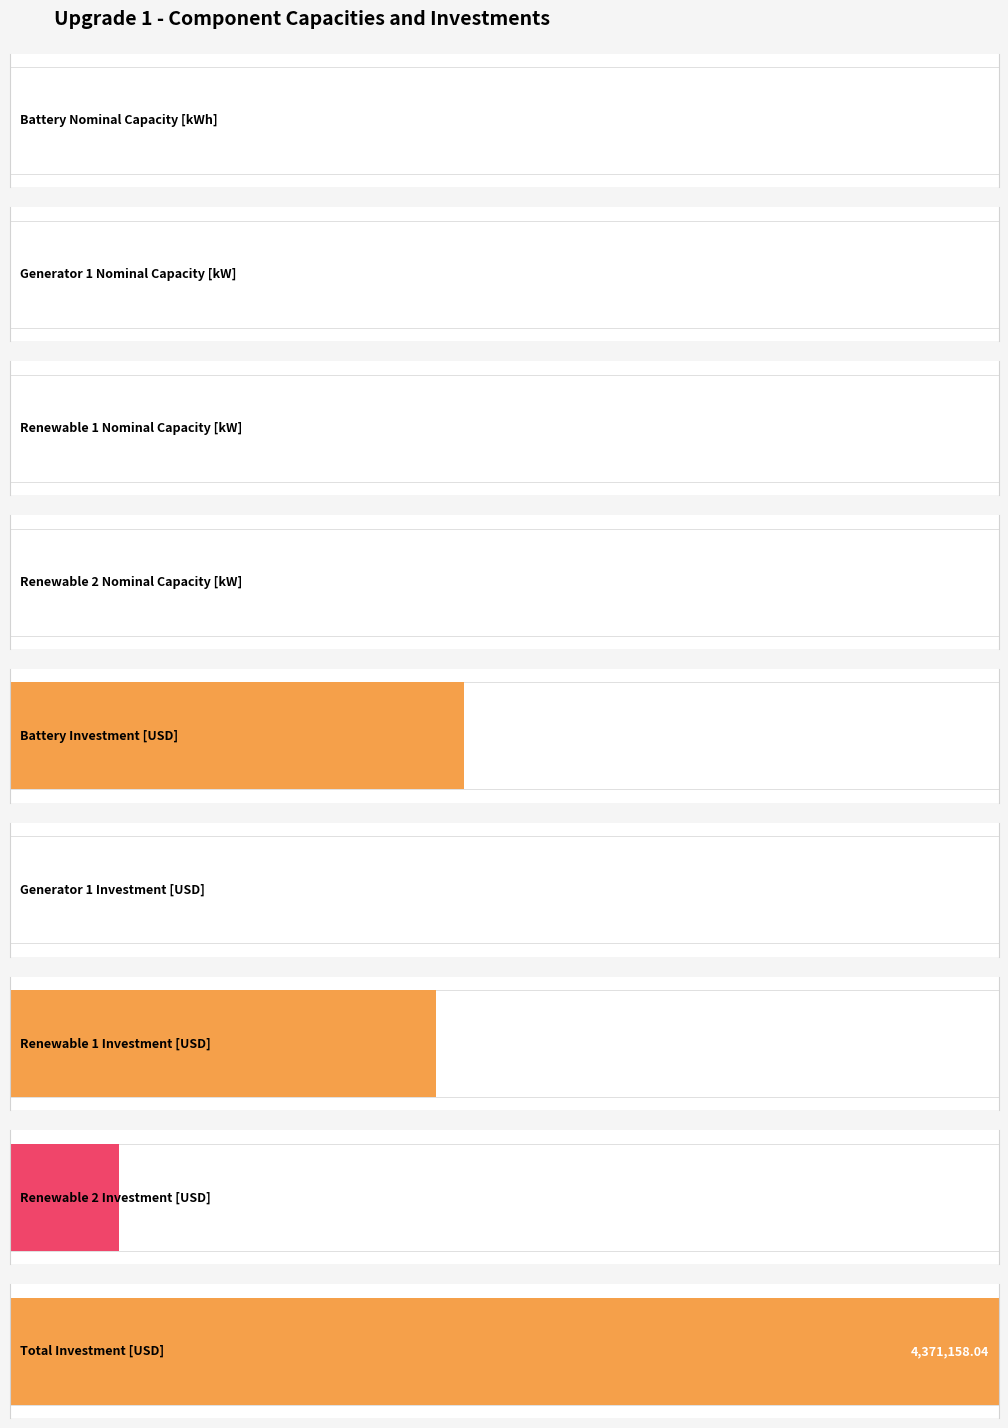

What position from the right is Renewable 1 Investment [USD]?

3